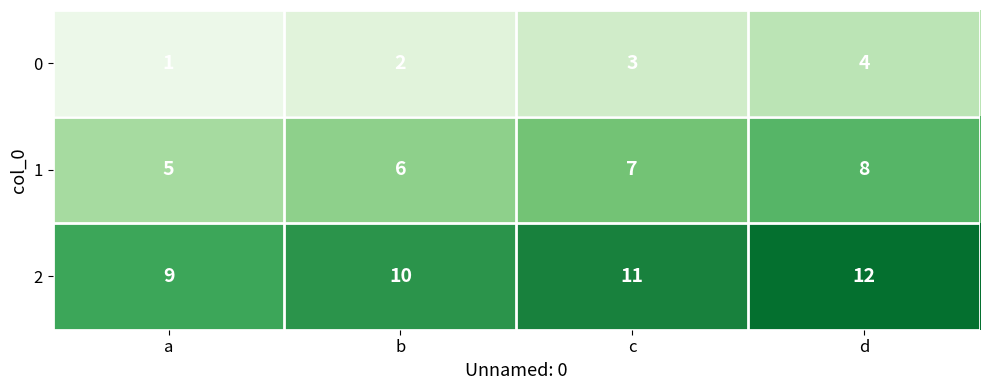

True or false: 1 has a value of 6 at b.

True